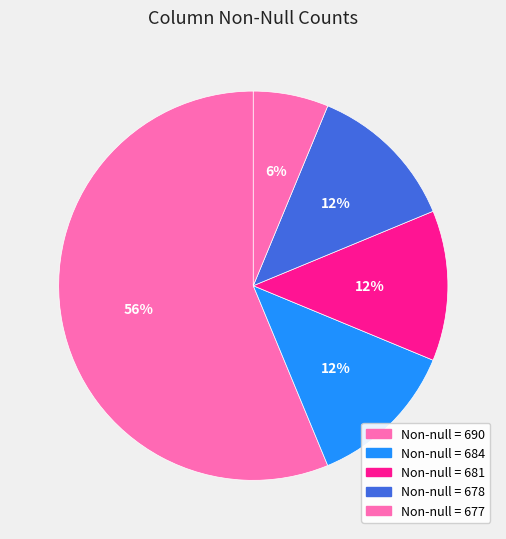

How many segments does this pie chart have?

5